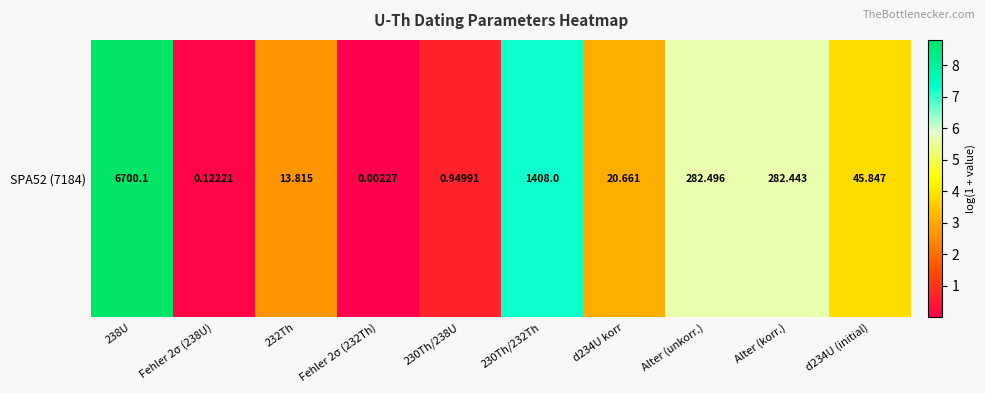

Which label corresponds to the smallest value in the chart?

Fehler 2σ (232Th)